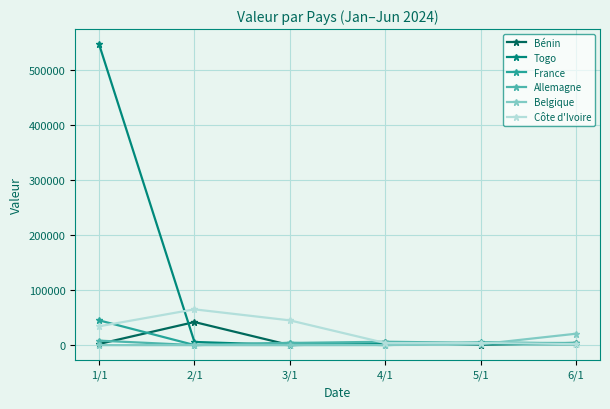

Which series has the widest spread of values?

Togo